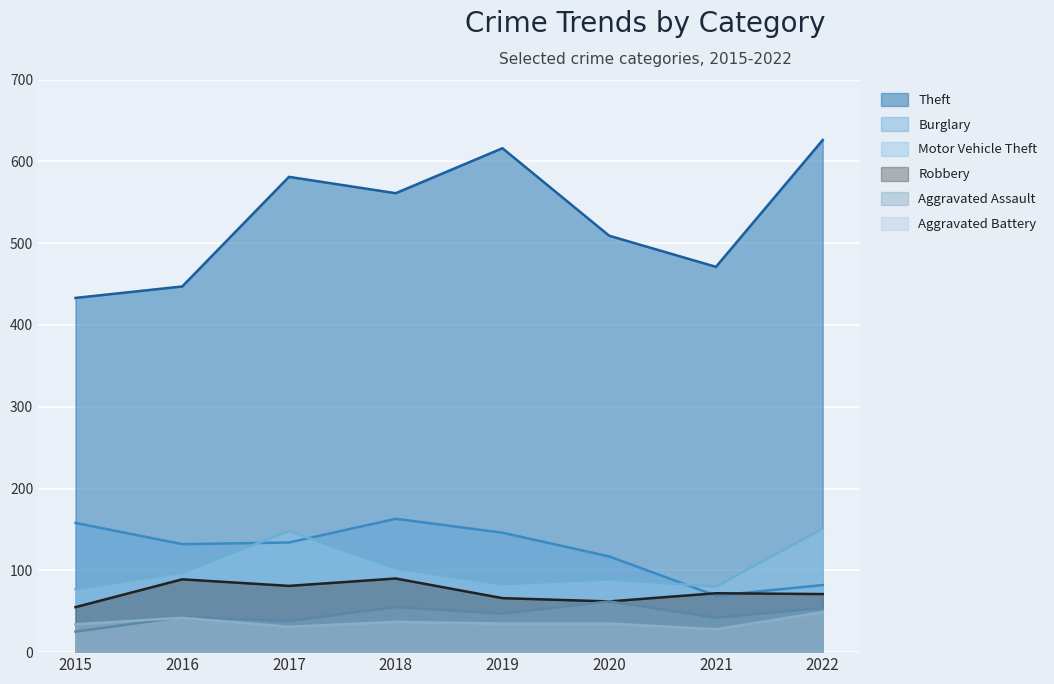

True or false: Theft and Robbery cross at least once.

False